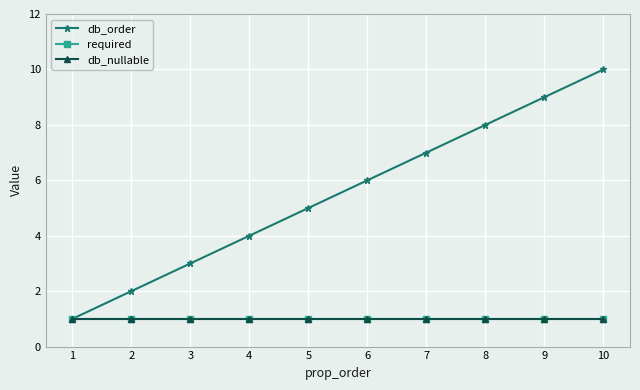

What is the average value of the required series?

1